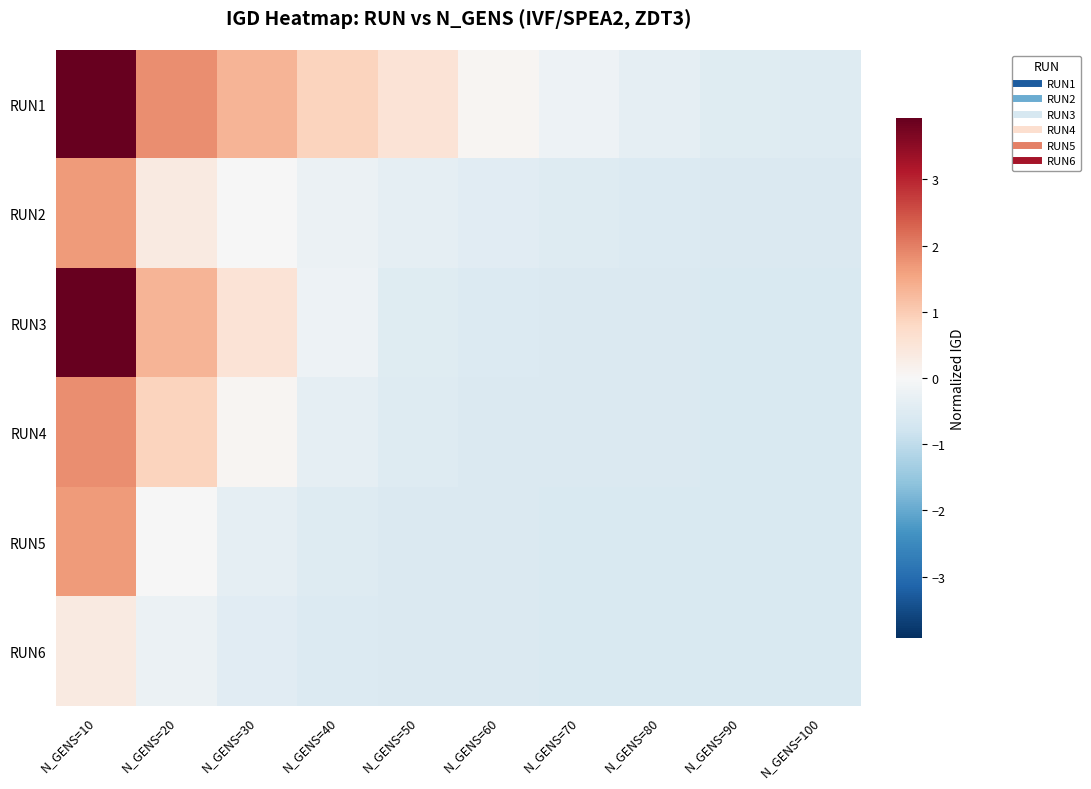

Rank the series by their maximum value, from lowest to highest.

RUN6, RUN2, RUN5, RUN4, RUN1, RUN3